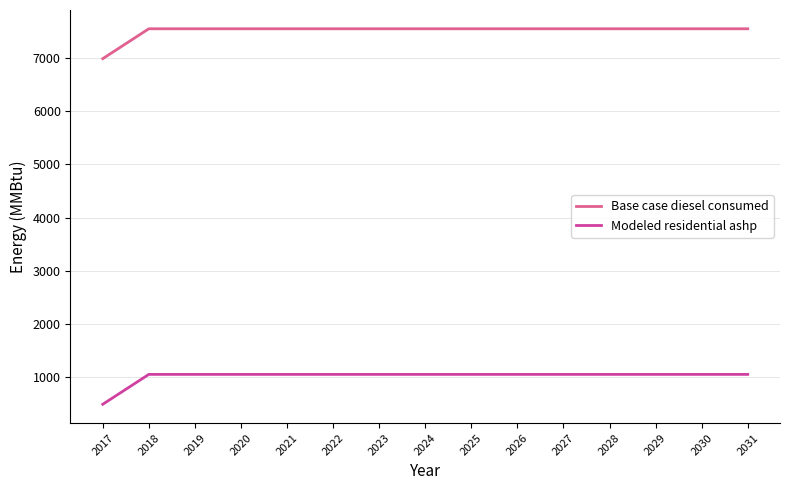

At which label does Base case diesel consumed first exceed 7541?

2018